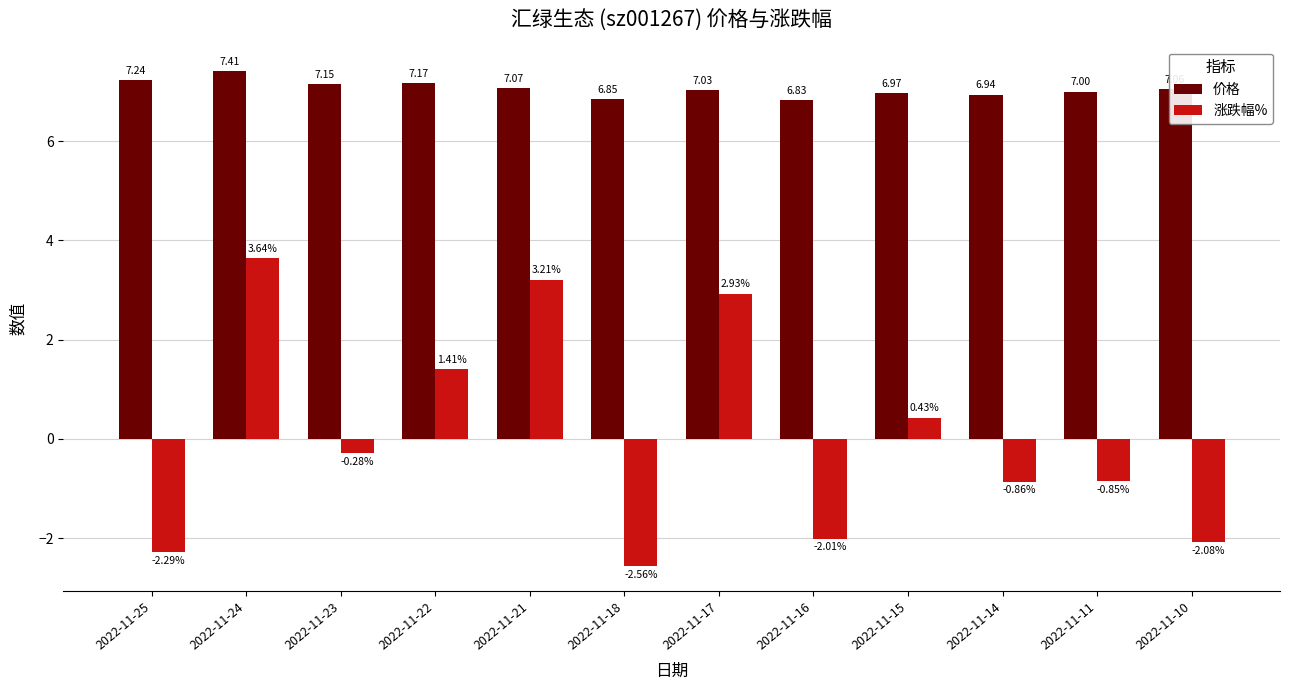

Are the bars horizontal?

No